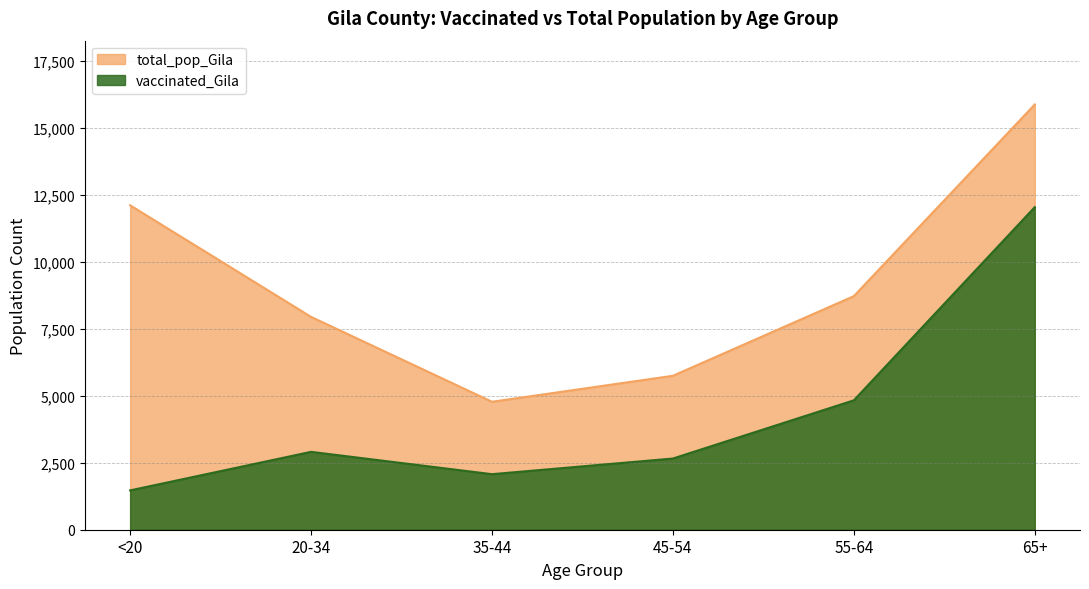

Which series has the widest spread of values?

total_pop_Gila